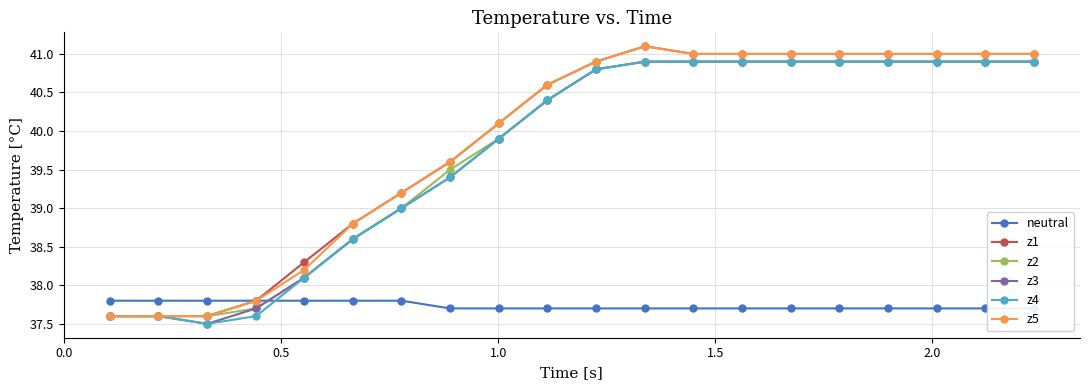

At how many categories does at least one series exceed 40?

12